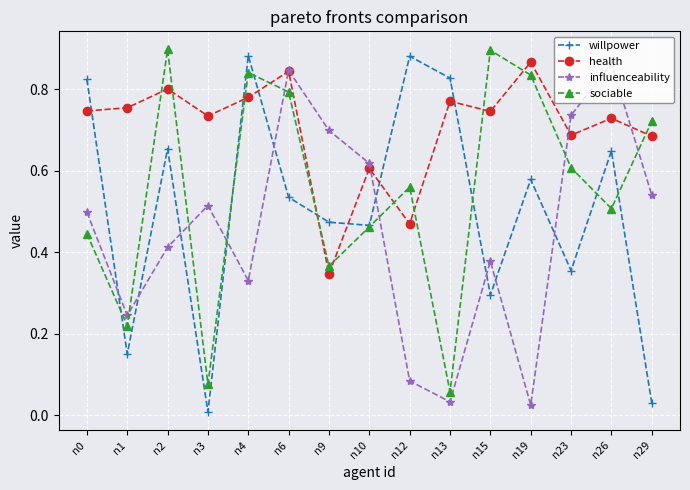

Which category has the lowest value in the willpower series?

n3